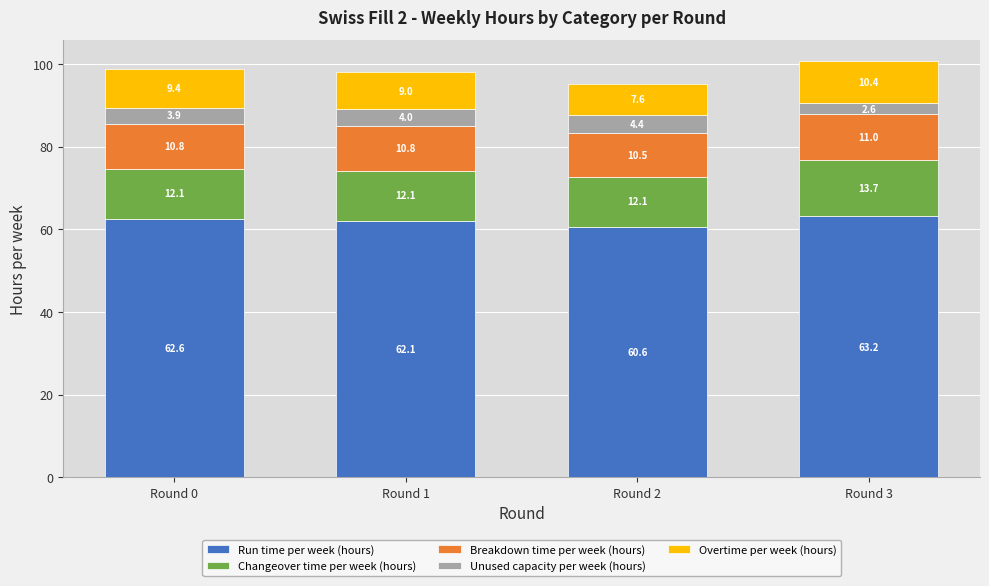

Is it true that Run time per week (hours) equals 40.6 at Round 0?

False